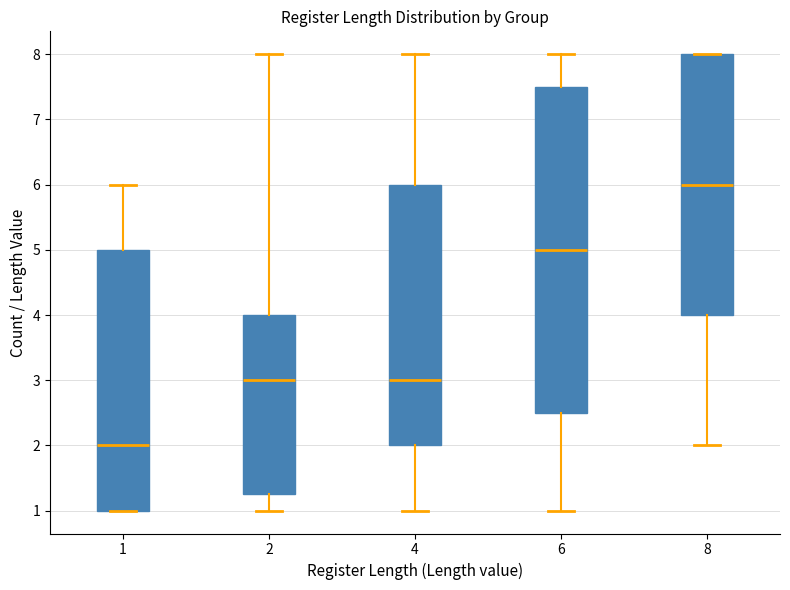

Reading left to right, transcribe this box plot: for each box, give where its median line is, the range the box spans, and where its two whiskers end, as read against the y-axis. The values are not printed on the chart, so give them approximately, as read against the axis.

1: median 2.0, box 1.0 to 5.0, whiskers 1.0 to 6.0
2: median 3.0, box 1.3 to 4.0, whiskers 1.0 to 8.0
4: median 3.0, box 2.0 to 6.0, whiskers 1.0 to 8.0
6: median 5.0, box 2.5 to 7.5, whiskers 1.0 to 8.0
8: median 6.0, box 4.0 to 8.0, whiskers 2.0 to 8.0